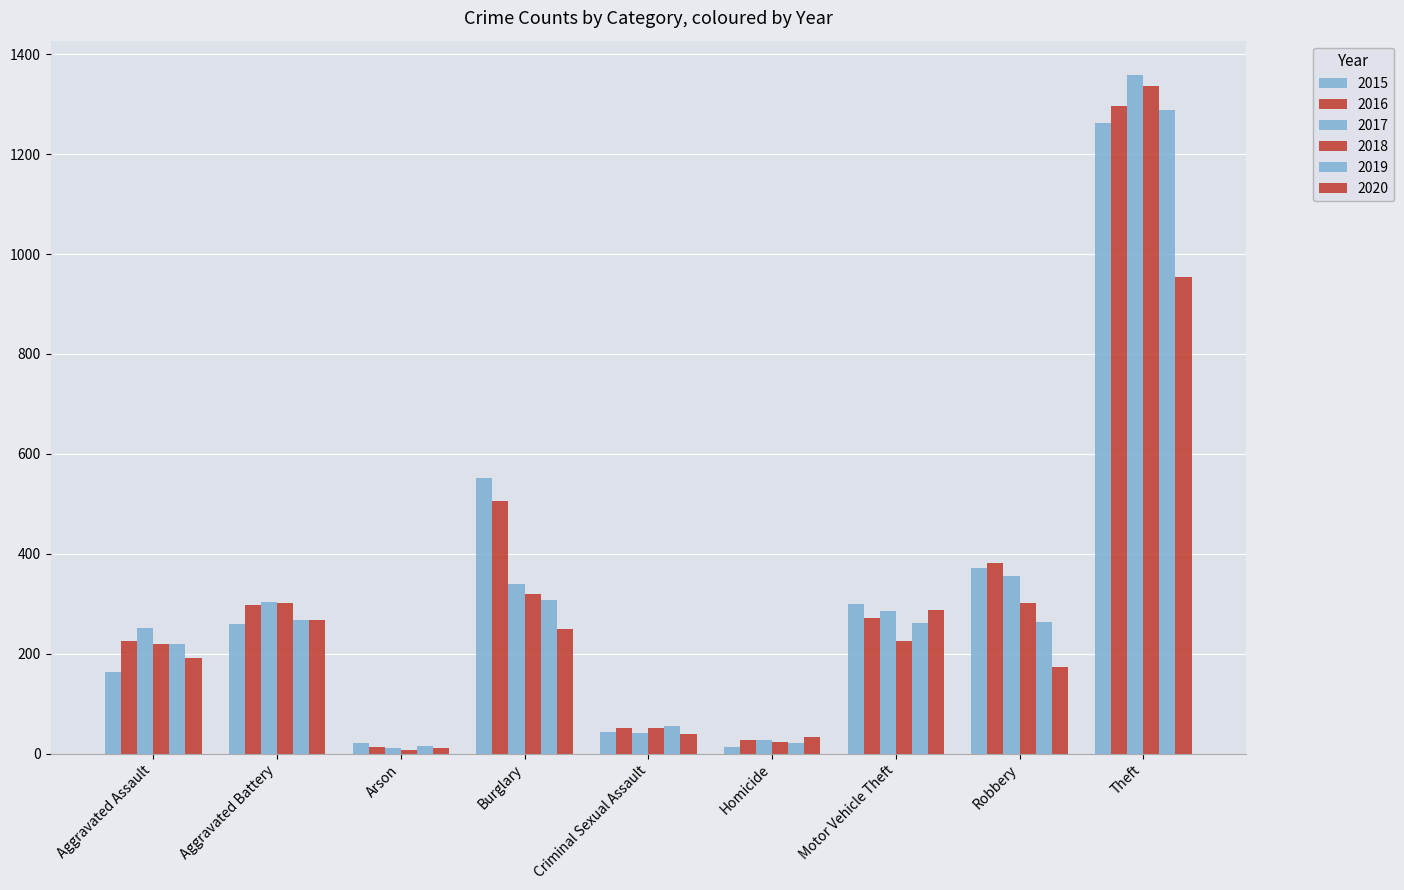

What is the value of the 2020 bar at the 8th from the left?

174